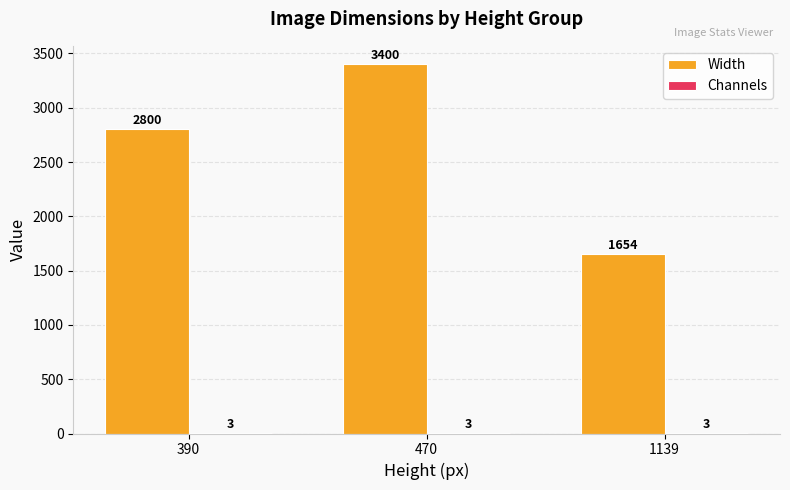

Between 390 and 1139, which series saw the biggest shift?

Width